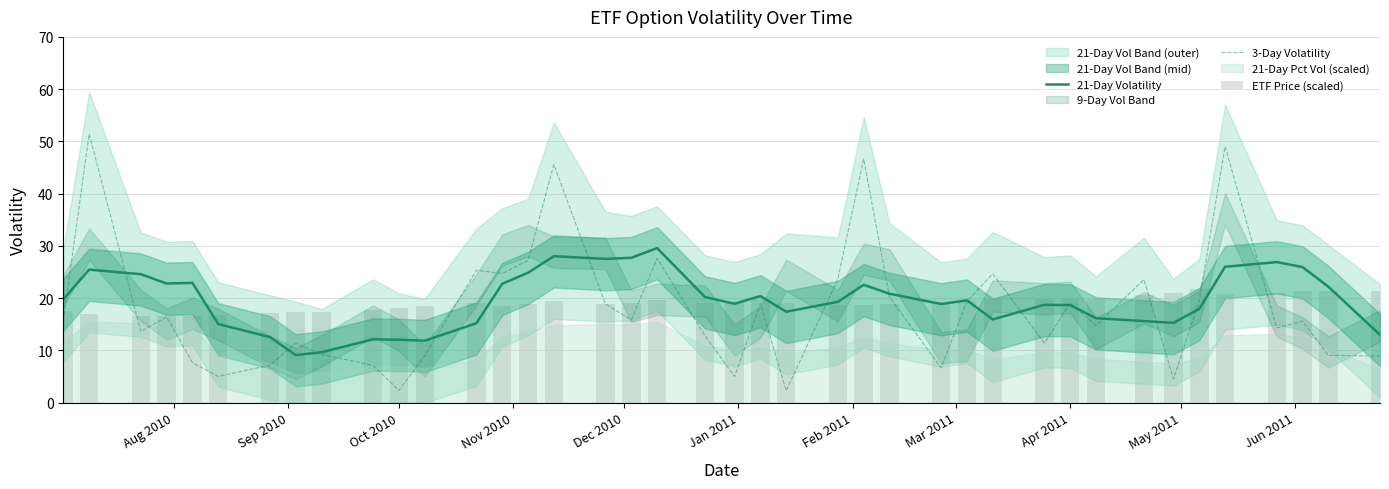

What is the sum of the 3-Day Volatility values at Apr 2011 and Oct 2010?

21.4